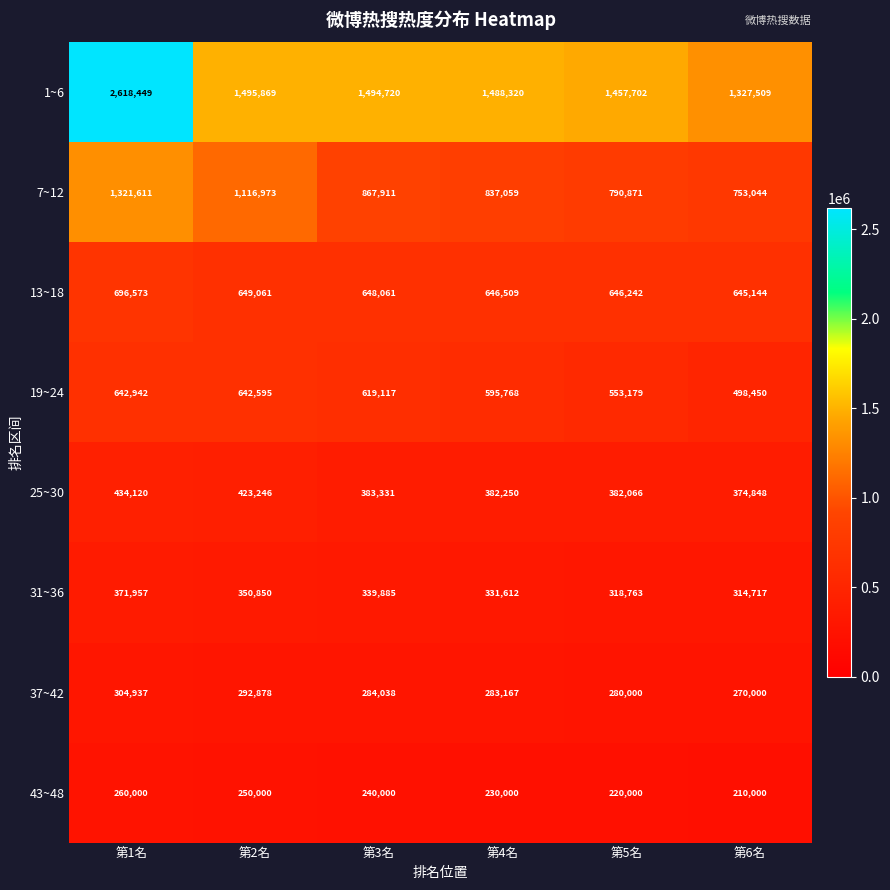

How many categories are shown in the chart?

6